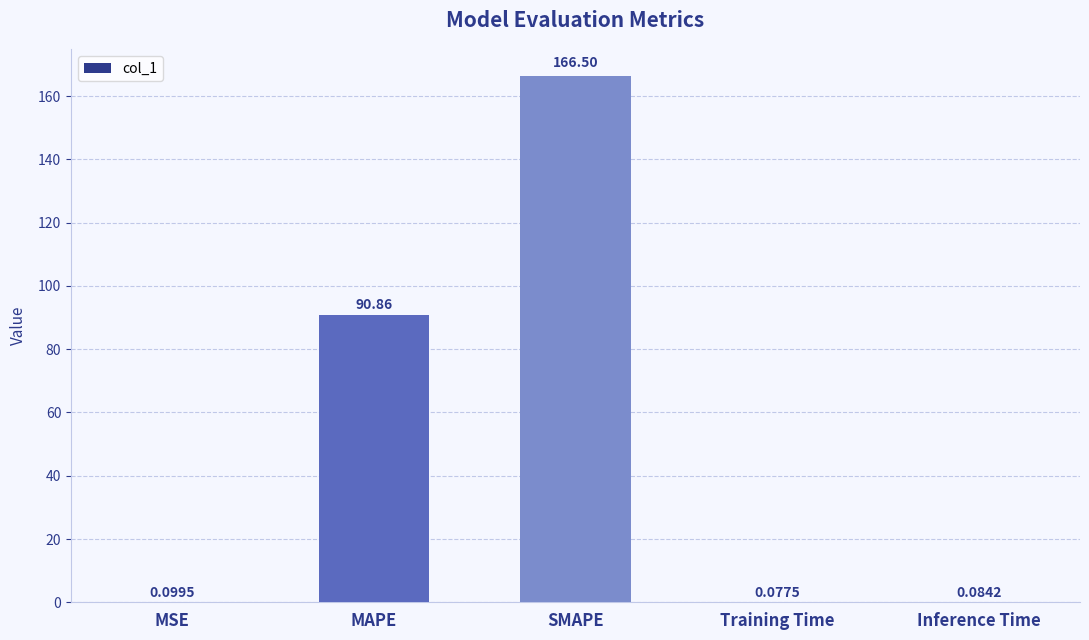

Which label corresponds to the largest value in the chart?

SMAPE